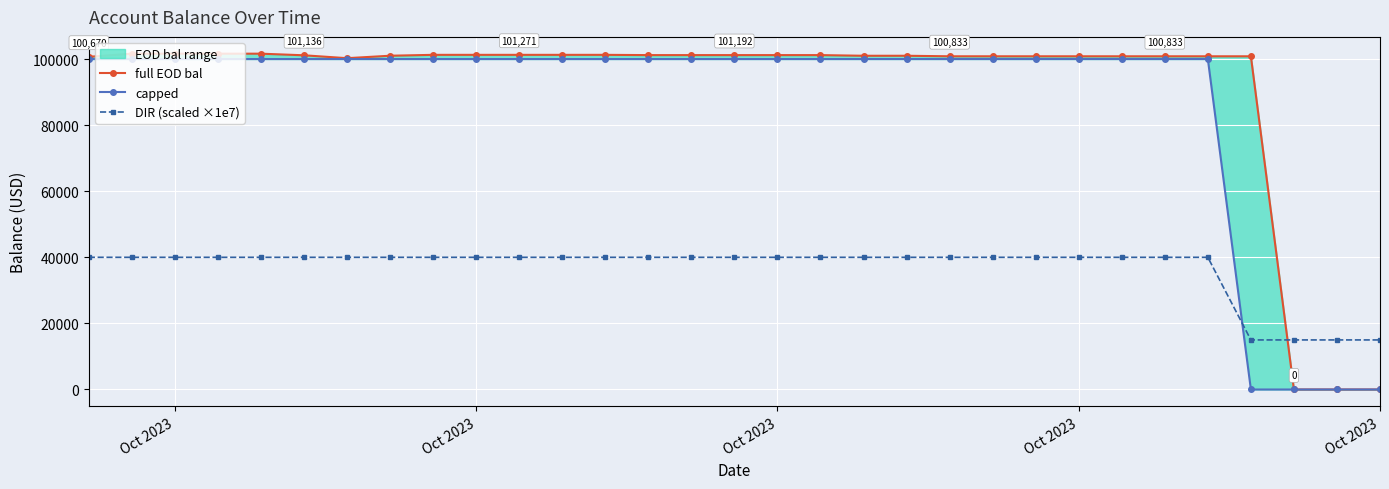

At which label does DIR (scaled ×1e7) reach its peak?

Oct 2023